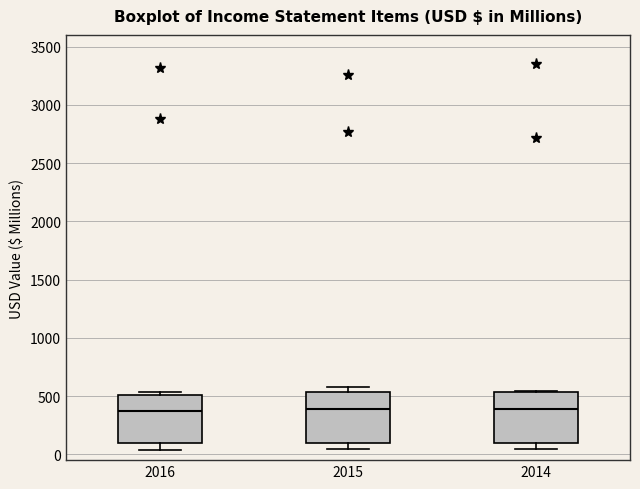

Where is the lower edge of the box at x = 2016 on the y-axis? The values are not printed on the chart, so give them approximately, as read against the axis.

100